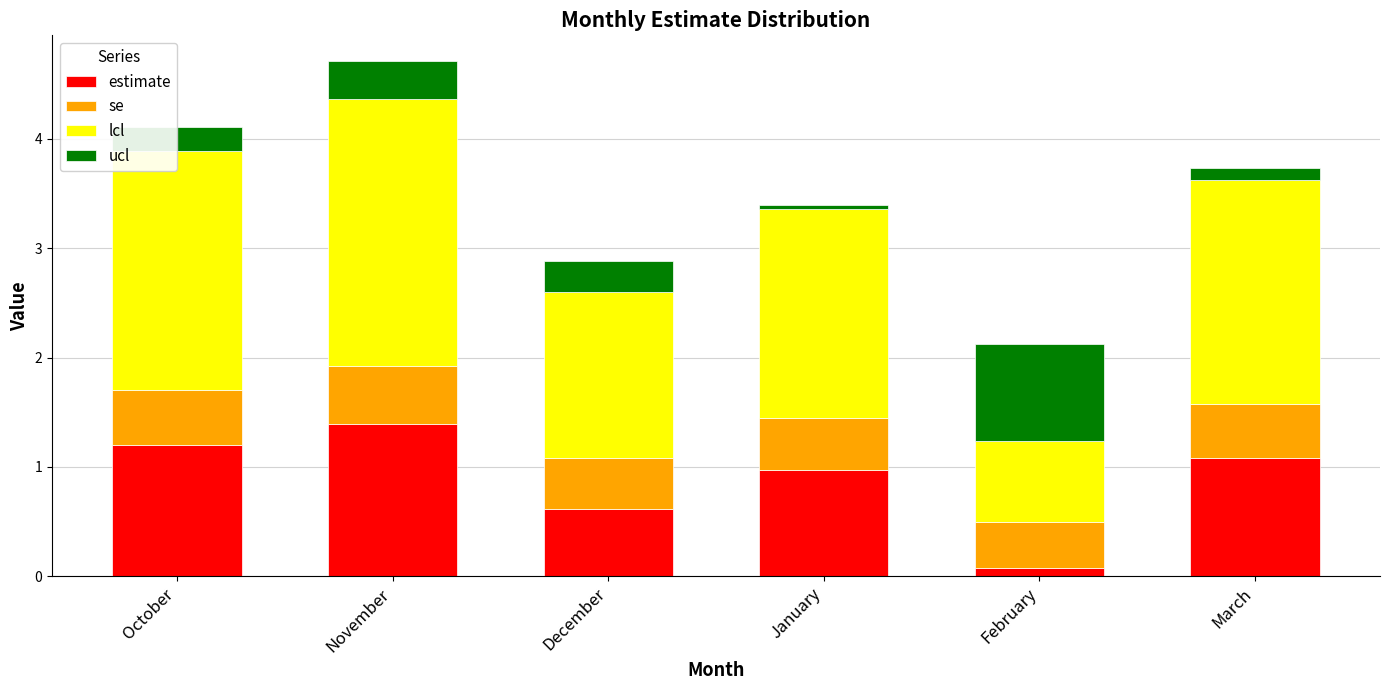

What is the maximum value for estimate?

1.4